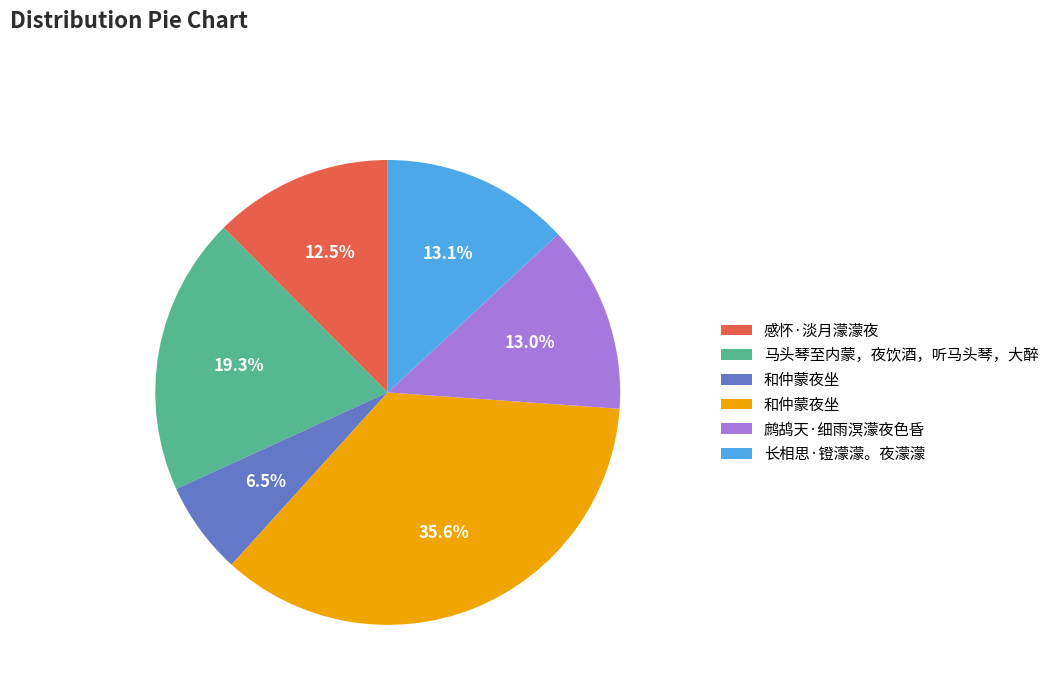

Does any single category account for the majority?

No